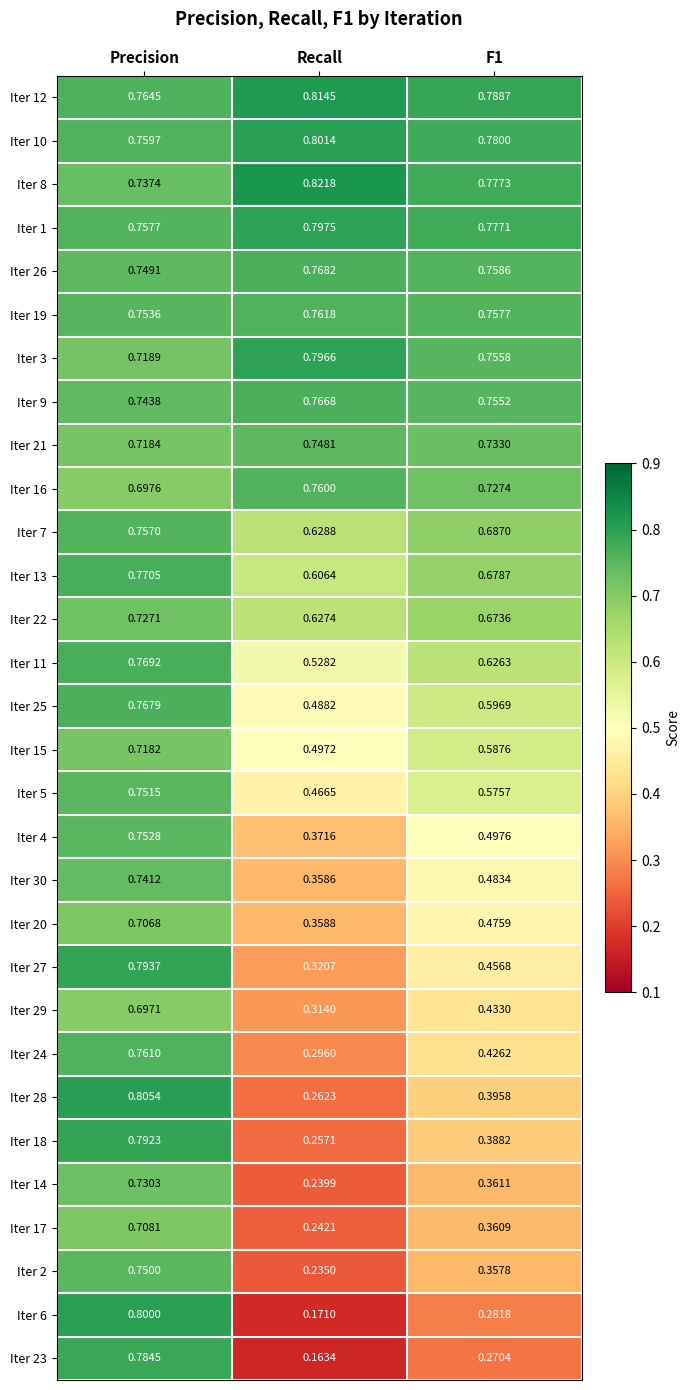

At which label does Iter 21 reach its minimum?

Precision